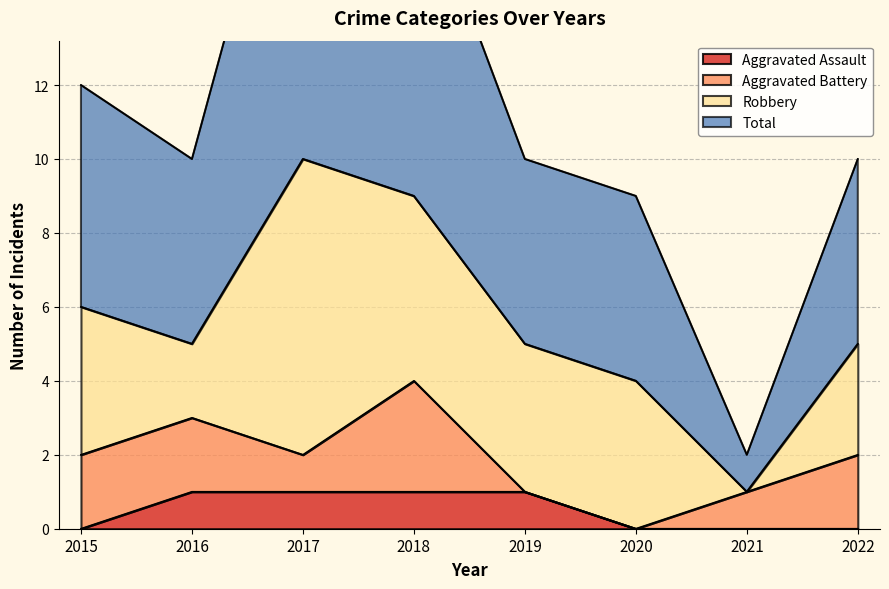

Which series has the largest total across all categories?

Total